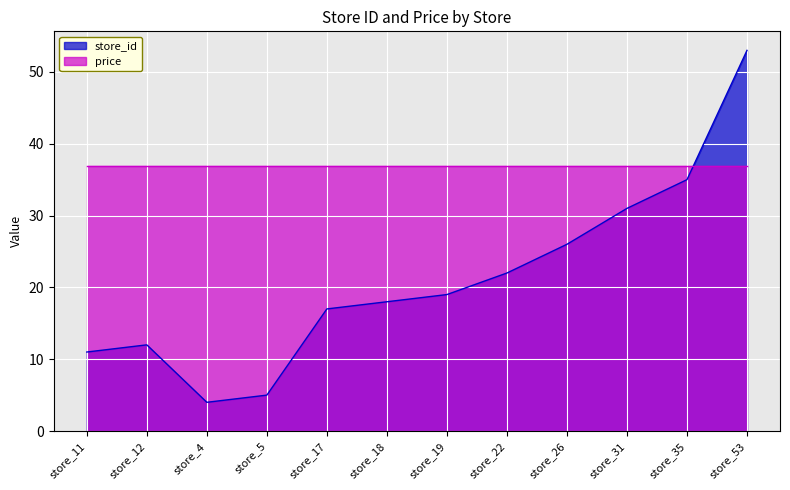

What is the sum of the values at store_22 and store_26?

48